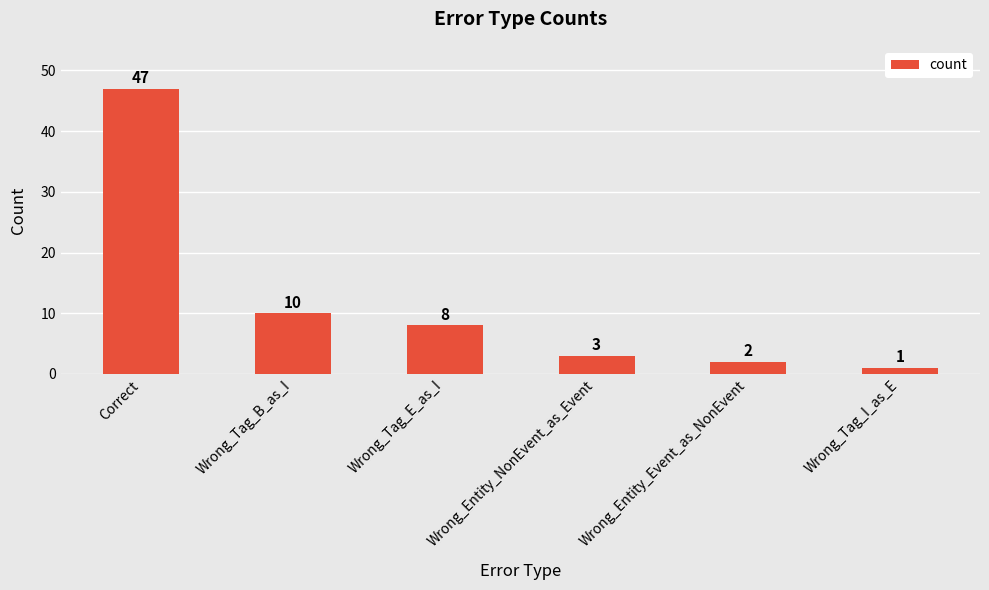

What is the maximum value shown in the chart?

47